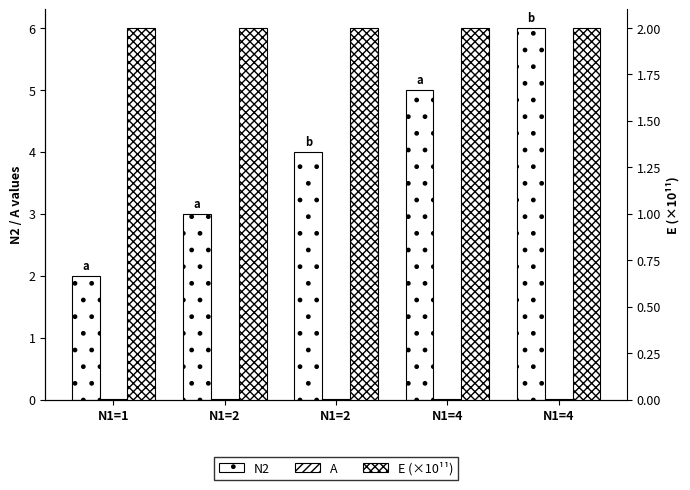

Reading left to right, extract all data points from this chart.

N2: N1=1=2.0	N1=2=3.0	N1=2=4.0	N1=4=5.0	N1=4=6.0
A: N1=1=0.0	N1=2=0.0	N1=2=0.0	N1=4=0.0	N1=4=0.0
E (×10¹¹): N1=1=2.0	N1=2=2.0	N1=2=2.0	N1=4=2.0	N1=4=2.0